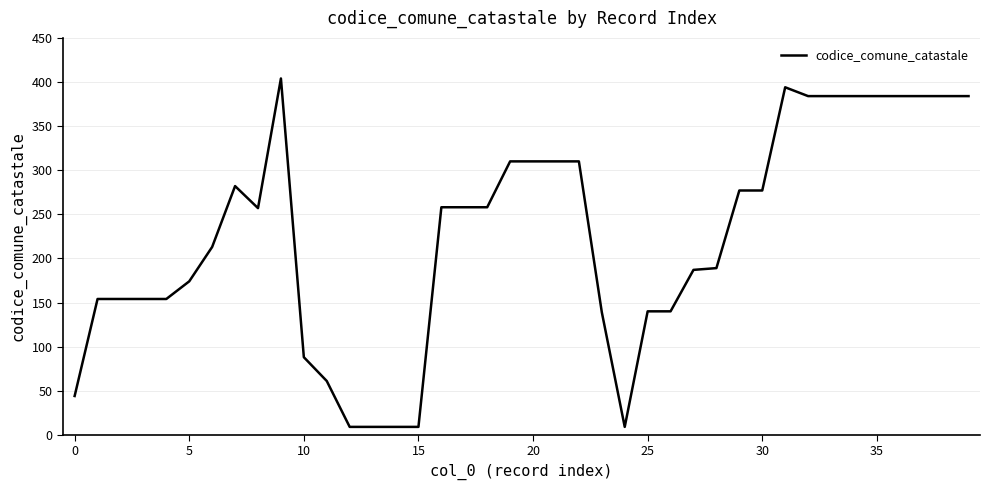

What is the smallest value displayed?

9